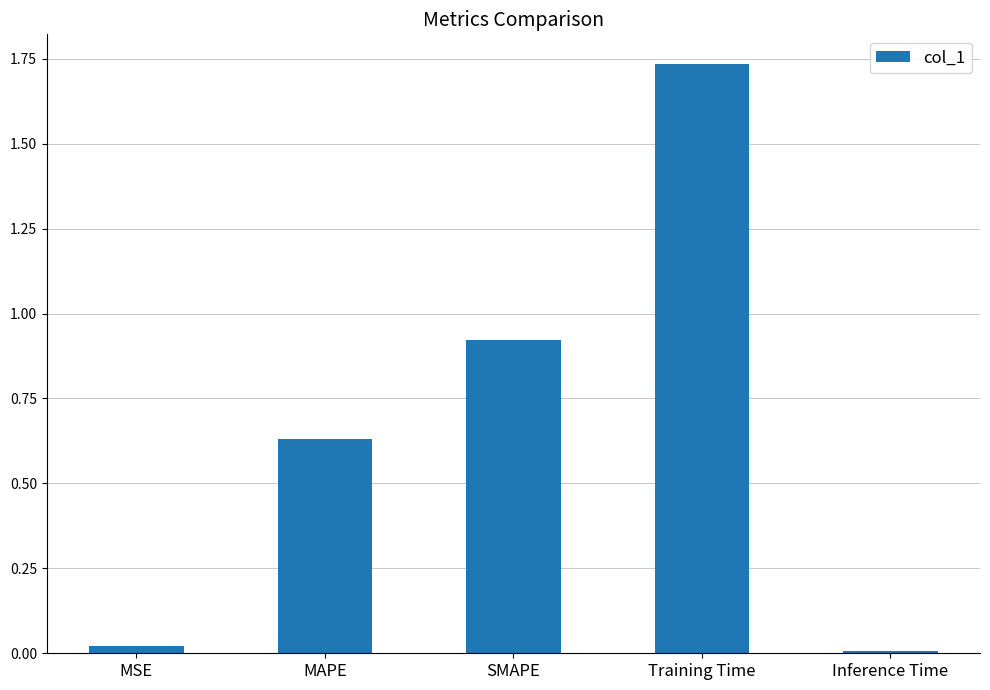

How many data points does each series have?

5